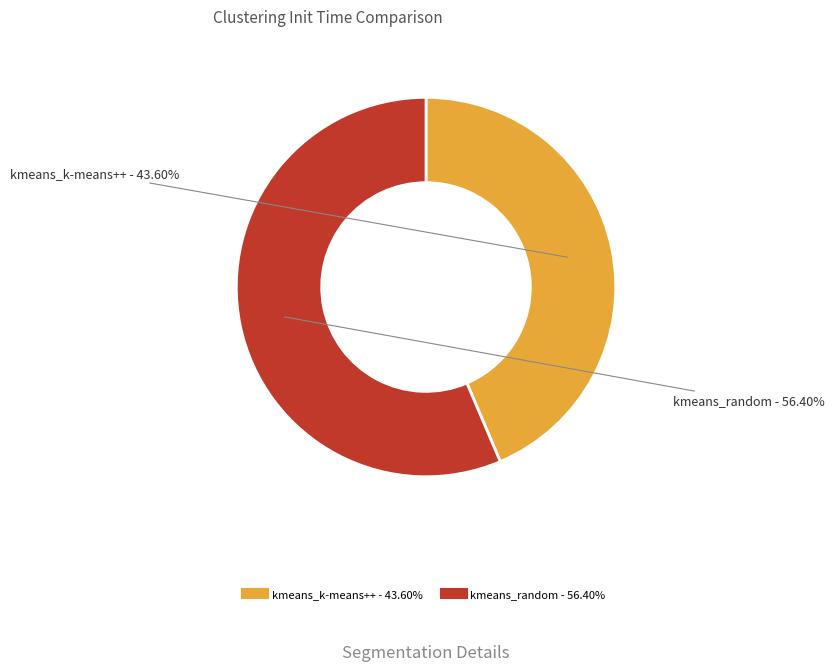

What is the ratio of the value at kmeans_k-means++ to the value at kmeans_random?

0.8